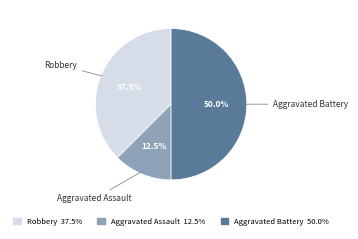

Does Aggravated Assault represent more than half of the total?

No